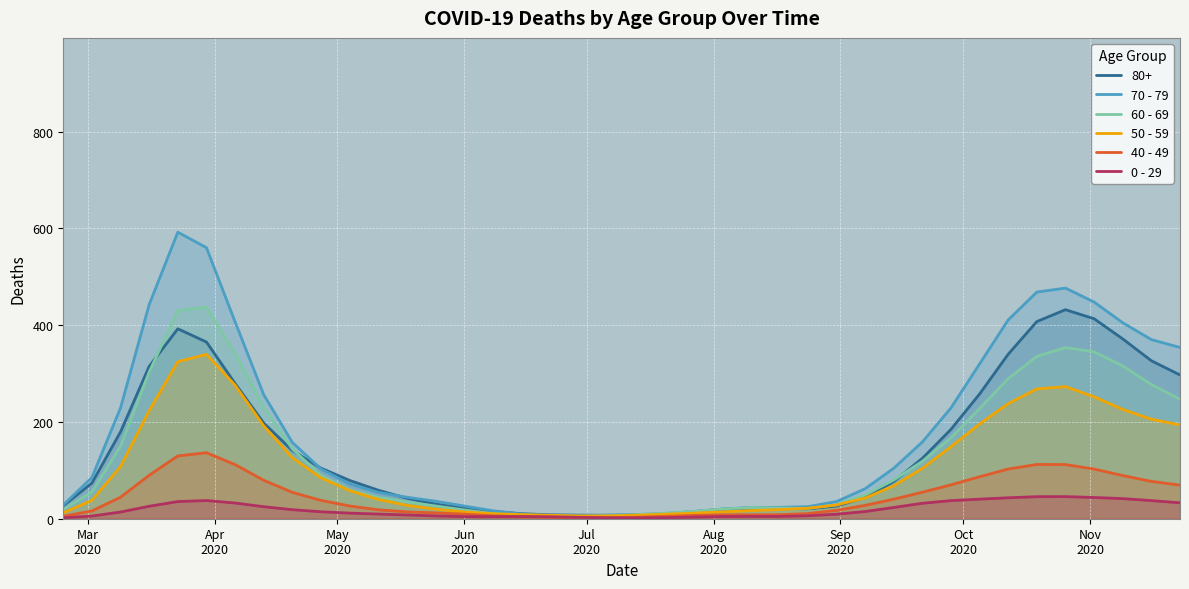

True or false: 40 - 49 and 50 - 59 intersect in this chart.

False